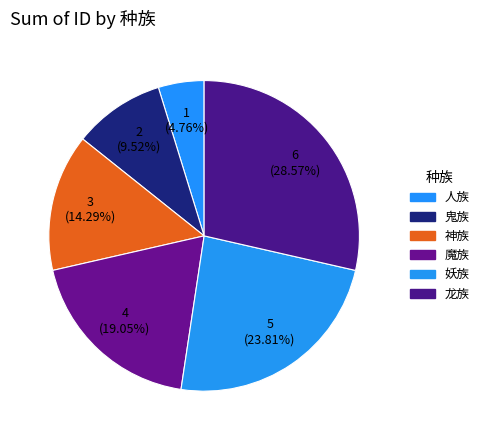

Which category has the smallest portion of the pie?

人族